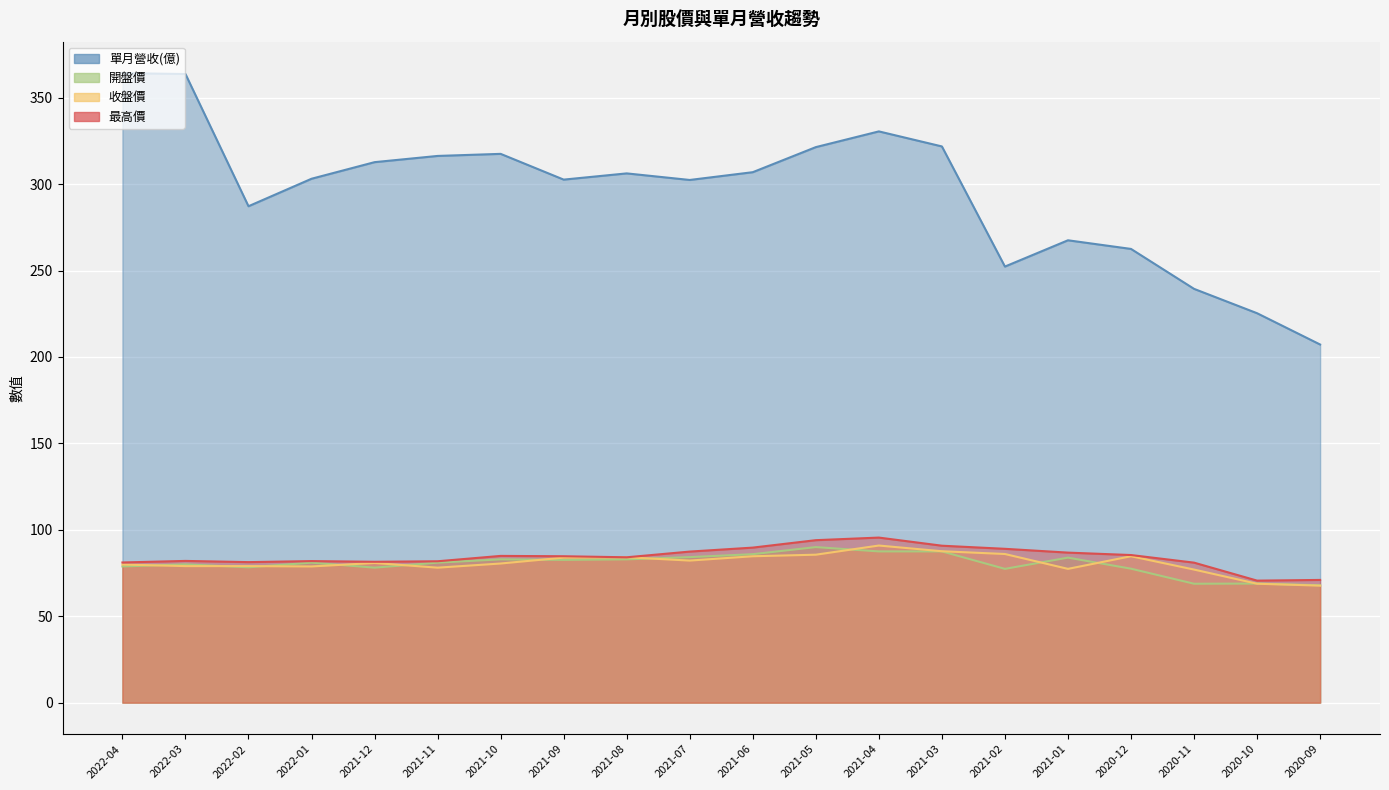

How many data points in 收盤價 are less than 80?

9